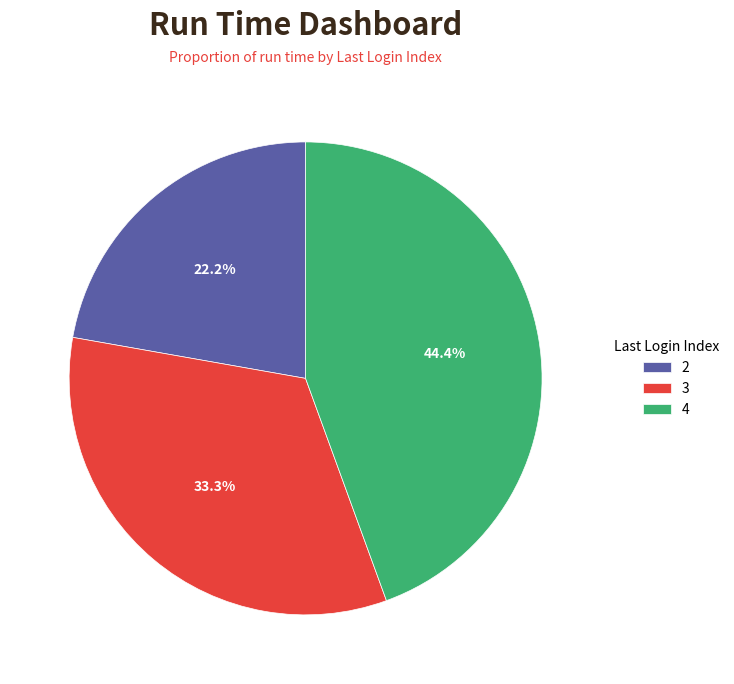

Is there a majority slice in this chart?

No